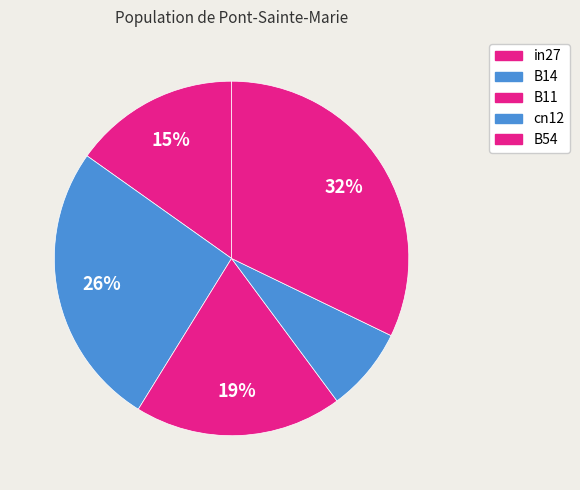

How many segments does this pie chart have?

5